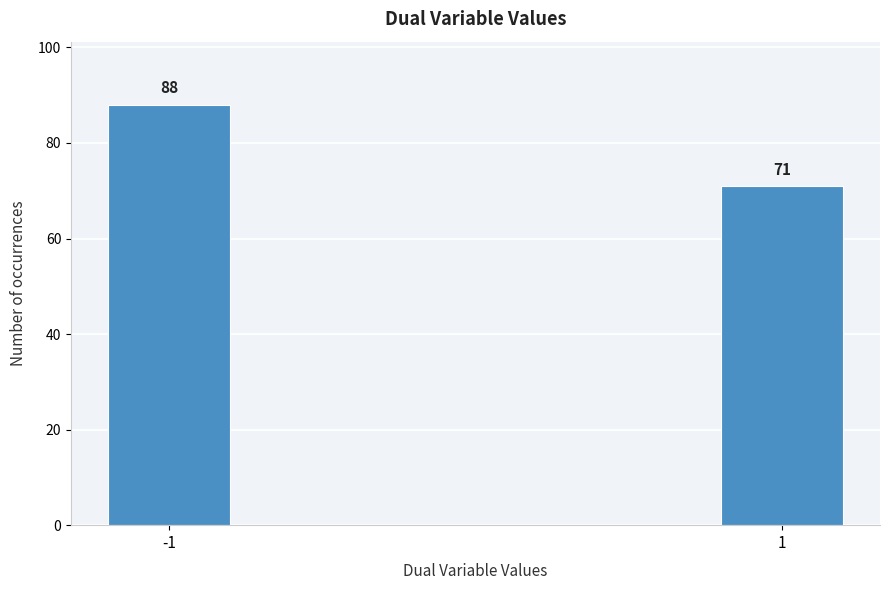

Reading left to right, transcribe all the data shown in this chart.

88	71